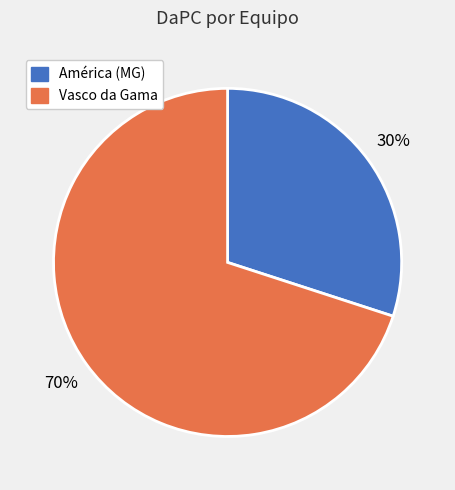

How many segments does this pie chart have?

2